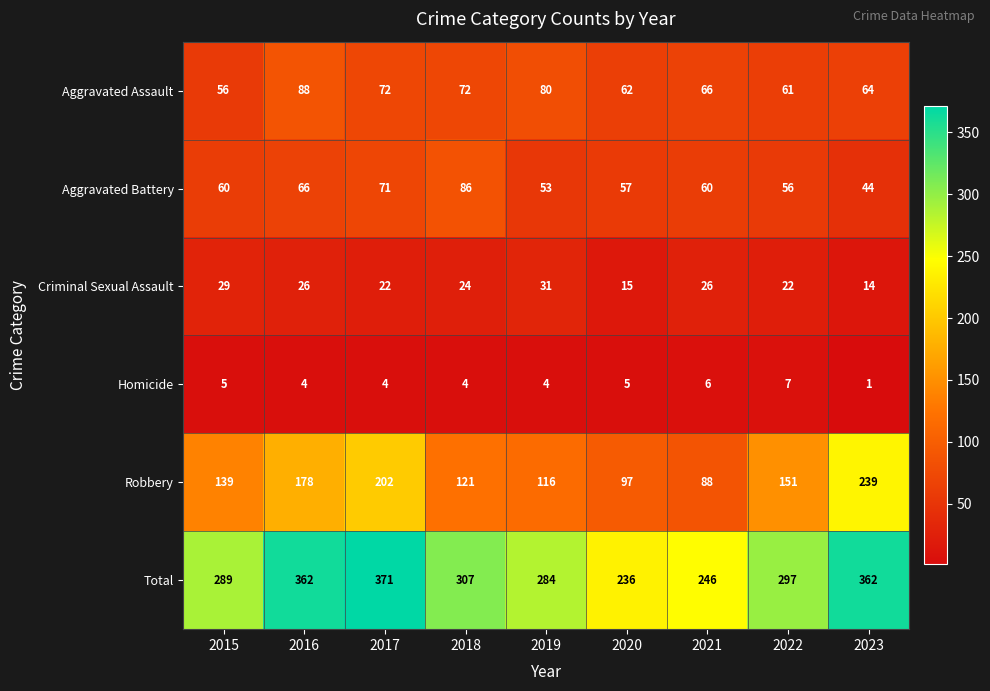

Rank the series at 2018 from highest to lowest value.

Total, Robbery, Aggravated Battery, Aggravated Assault, Criminal Sexual Assault, Homicide